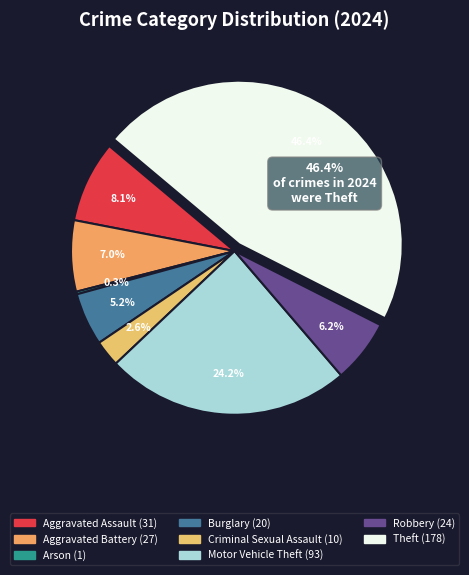

To the nearest percent, what is the difference between the largest and smallest slice percentages?

46%